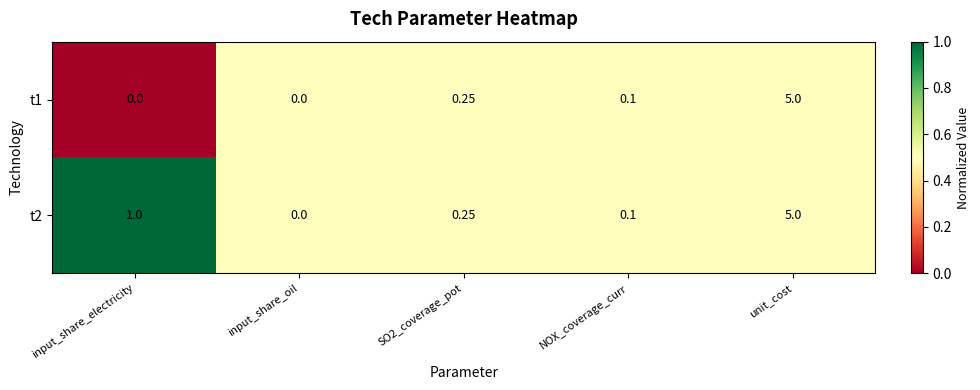

At which label does t2 reach its peak?

unit_cost